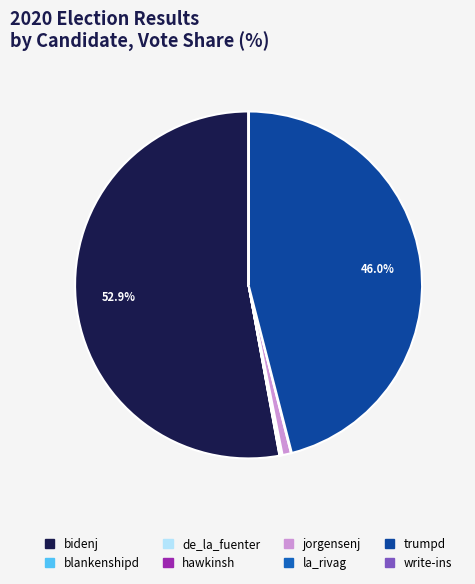

What percentage is the trumpd slice, to the nearest percent?

46%